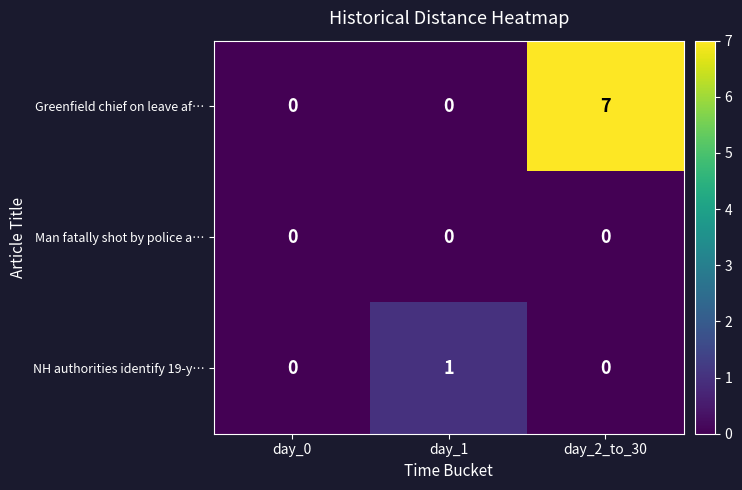

What is the total value across all series at day_1?

1